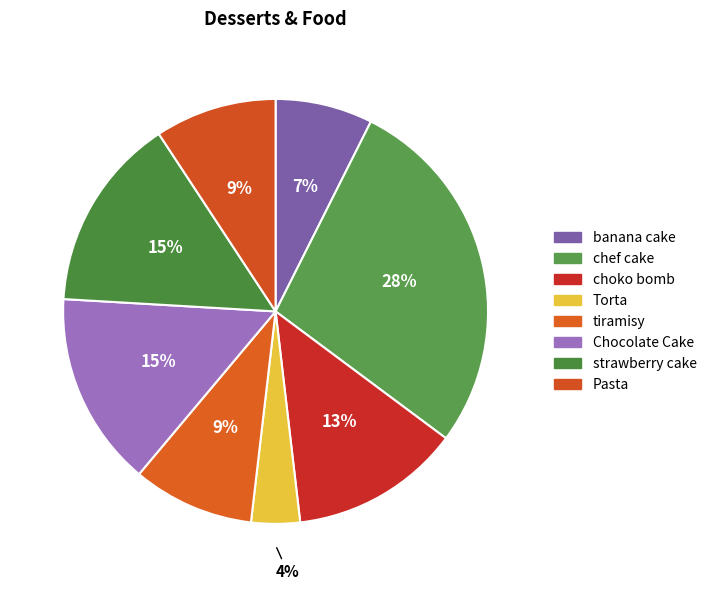

Is Pasta the majority of the pie?

No